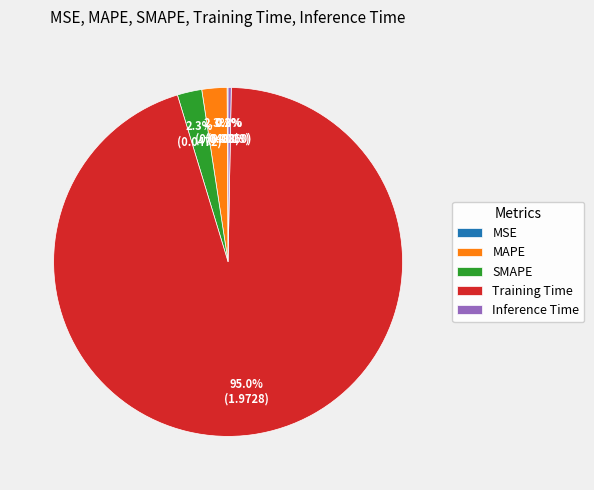

To the nearest percent, what percentage of the pie is SMAPE?

2%